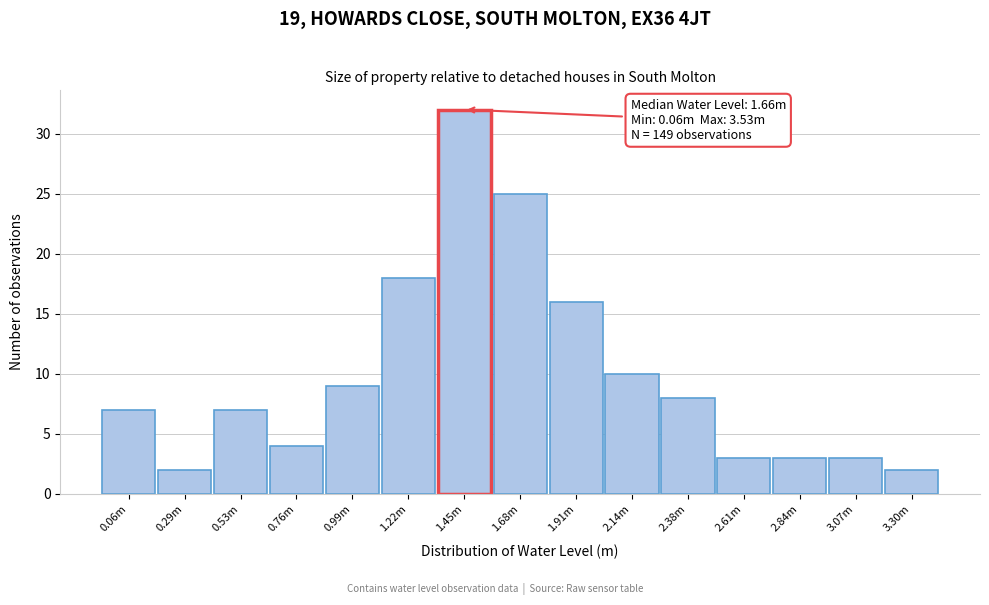

Reading left to right, list all the values displayed in this chart.

0.06m=7	0.29m=2	0.53m=7	0.76m=4	0.99m=9	1.22m=18	1.45m=32	1.68m=25	1.91m=16	2.14m=10	2.38m=8	2.61m=3	2.84m=3	3.07m=3	3.30m=2